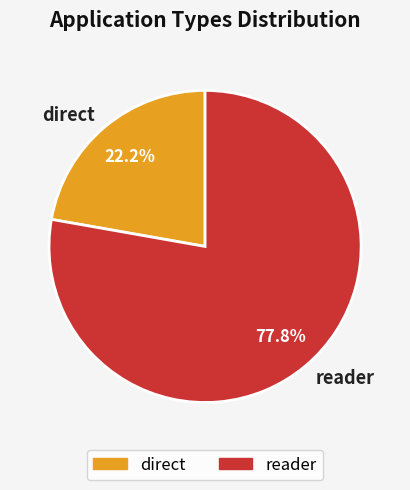

How many segments does this pie chart have?

2